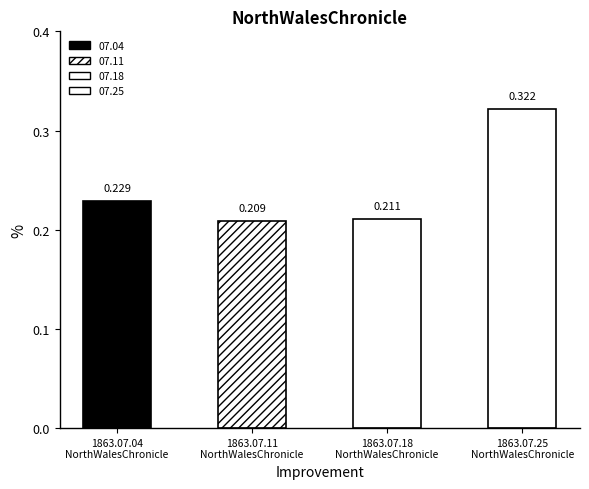

What is the change in value from 1863.07.11
NorthWalesChronicle to 1863.07.25
NorthWalesChronicle?

+0.1